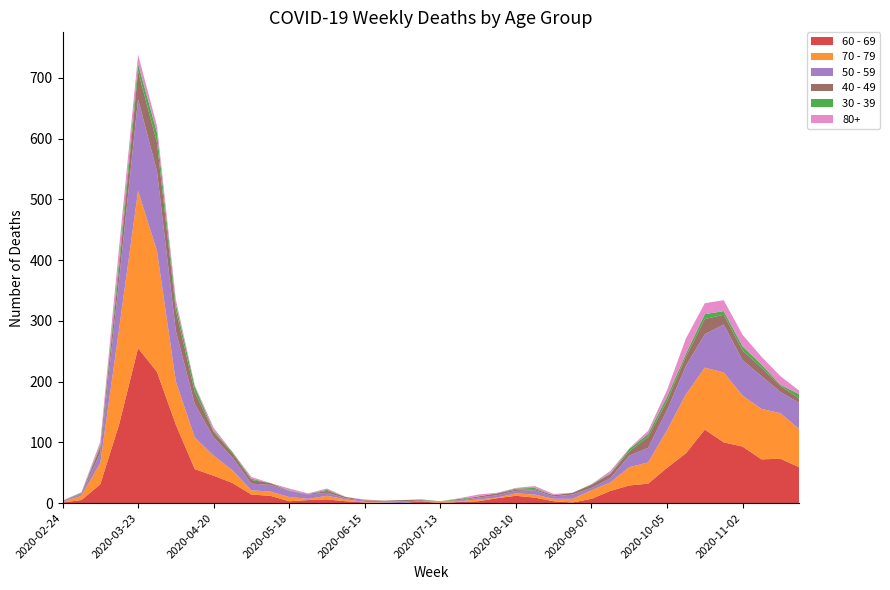

Reading right to left, what are all the values shown in this chart?

40 - 49: 7	10	14	16	16	25	15	15	18	7	7	5	3	2	2	2	3	2	1	0	1	2	1	1	2	3	1	0	3	6	7	9	20	34	47	46	21	9	1	1
50 - 59: 43	35	54	58	79	55	47	33	24	19	7	4	7	4	7	4	4	3	1	0	1	3	2	2	2	5	7	10	11	11	21	30	55	83	131	151	81	17	3	1
60 - 69: 59	73	72	93	100	121	82	58	32	29	20	7	1	3	9	12	8	3	2	0	3	0	0	1	3	6	5	3	12	14	33	45	56	129	216	255	130	31	5	1
70 - 79: 63	75	83	84	115	102	97	62	35	30	14	14	6	4	5	4	1	3	1	3	0	0	1	1	3	6	2	7	7	7	21	33	52	71	199	259	158	35	7	1
30 - 39: 7	2	5	7	6	8	5	7	5	4	1	1	0	0	2	2	0	0	2	0	1	0	0	0	0	2	0	1	0	2	2	2	9	10	17	12	12	3	1	0
80+: 6	14	13	19	18	18	25	11	5	1	4	0	0	2	3	1	1	3	1	0	0	0	0	1	0	2	1	3	0	3	0	5	2	8	11	15	21	6	1	0